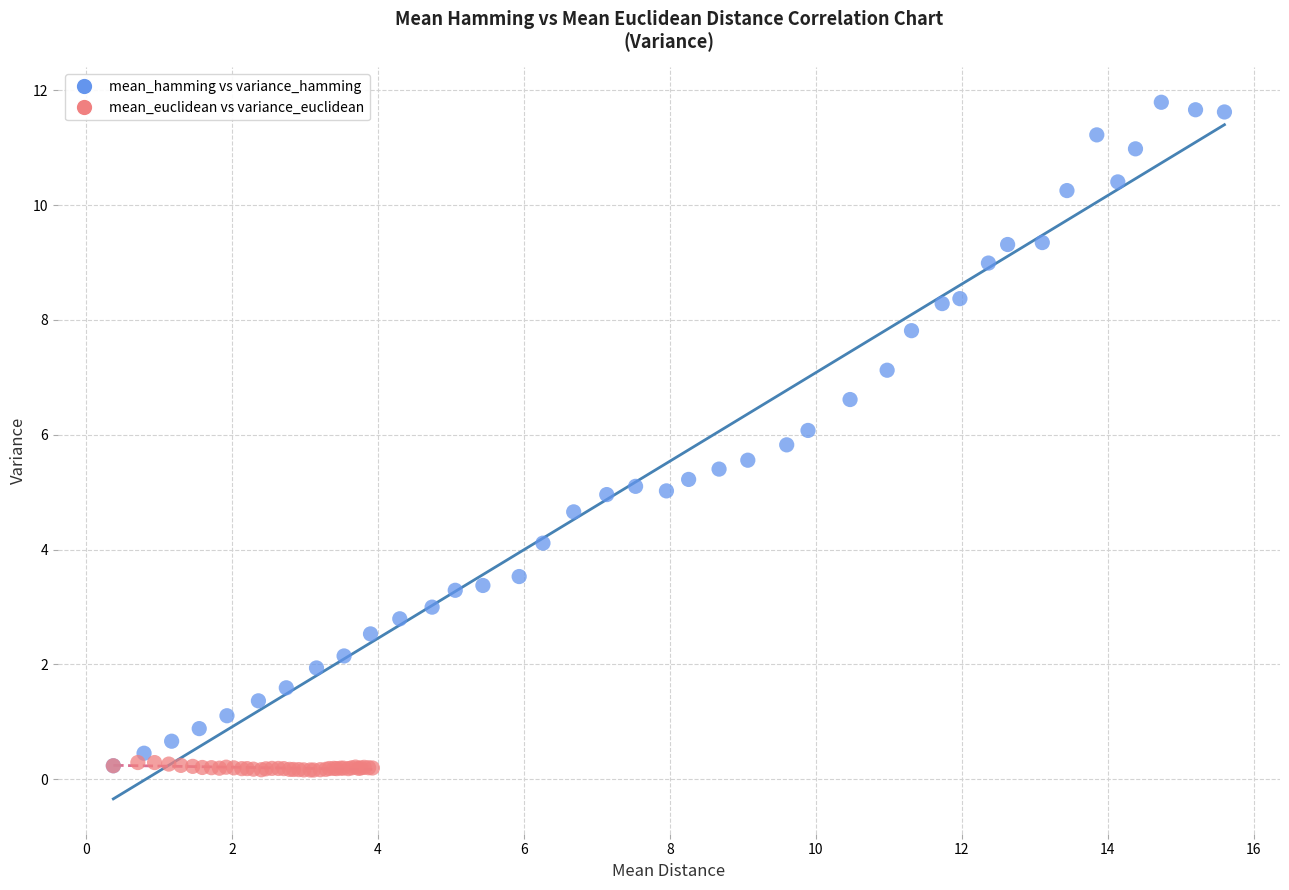

Which series reaches the maximum Y coordinate?

mean_hamming vs variance_hamming